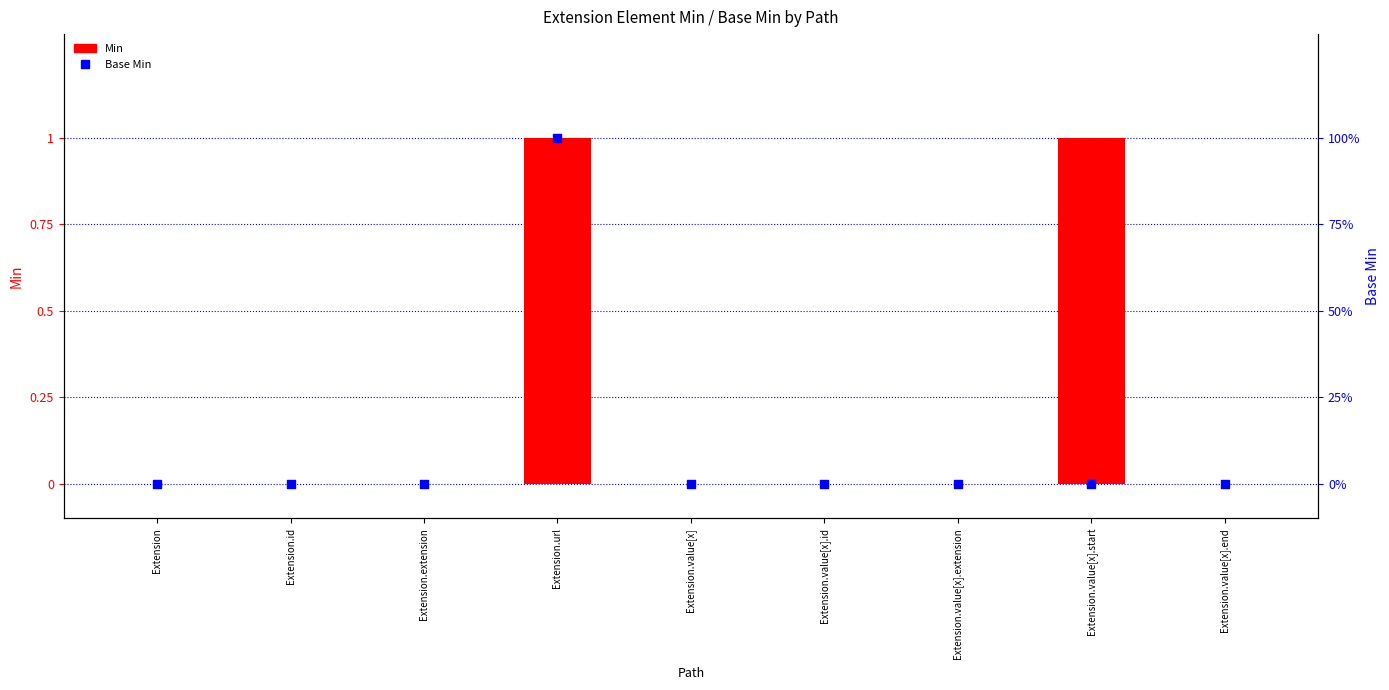

At how many categories does at least one series exceed 0?

2